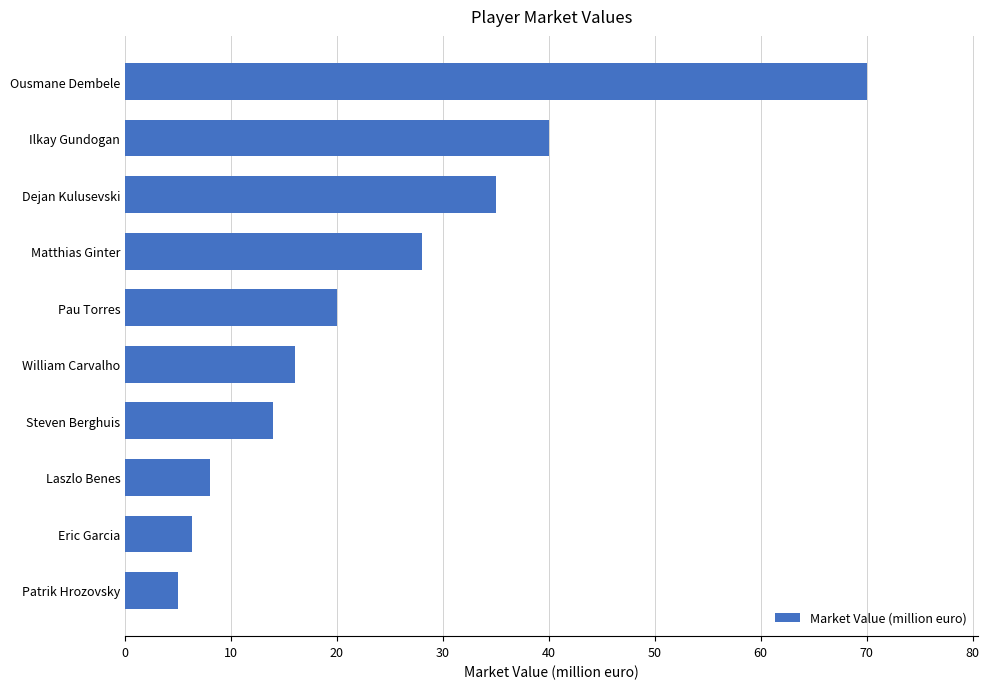

What is the change in value from Steven Berghuis to Pau Torres?

+6.0